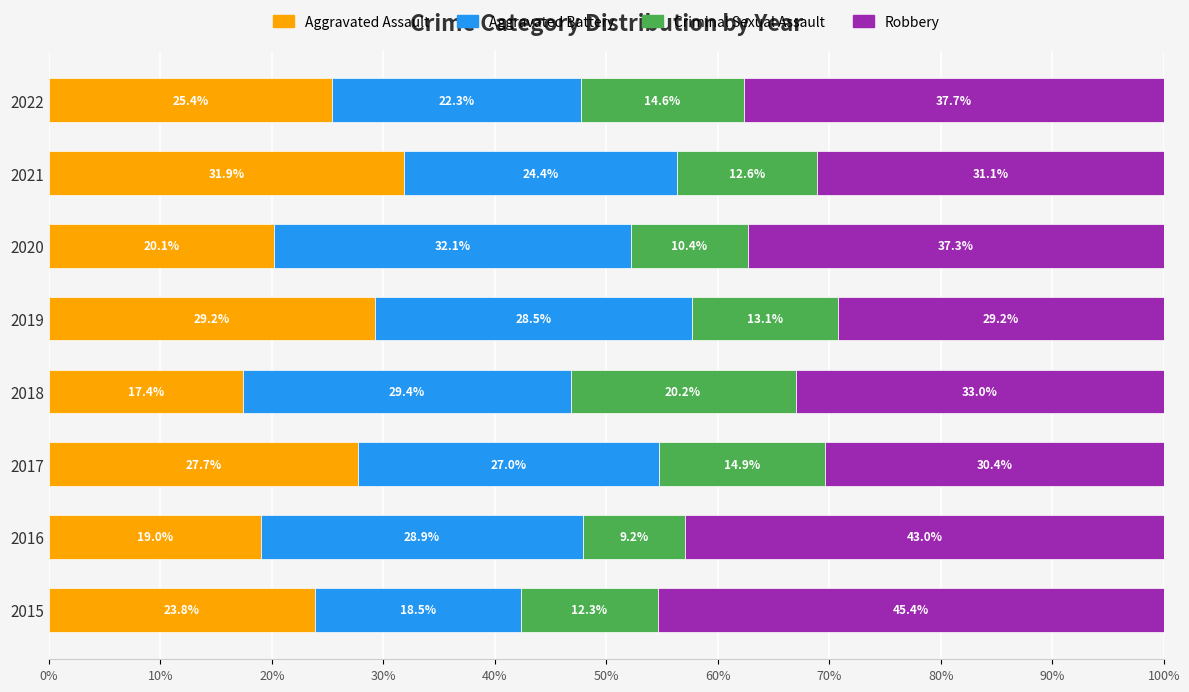

What is the total value across all series at 2017?

100.0